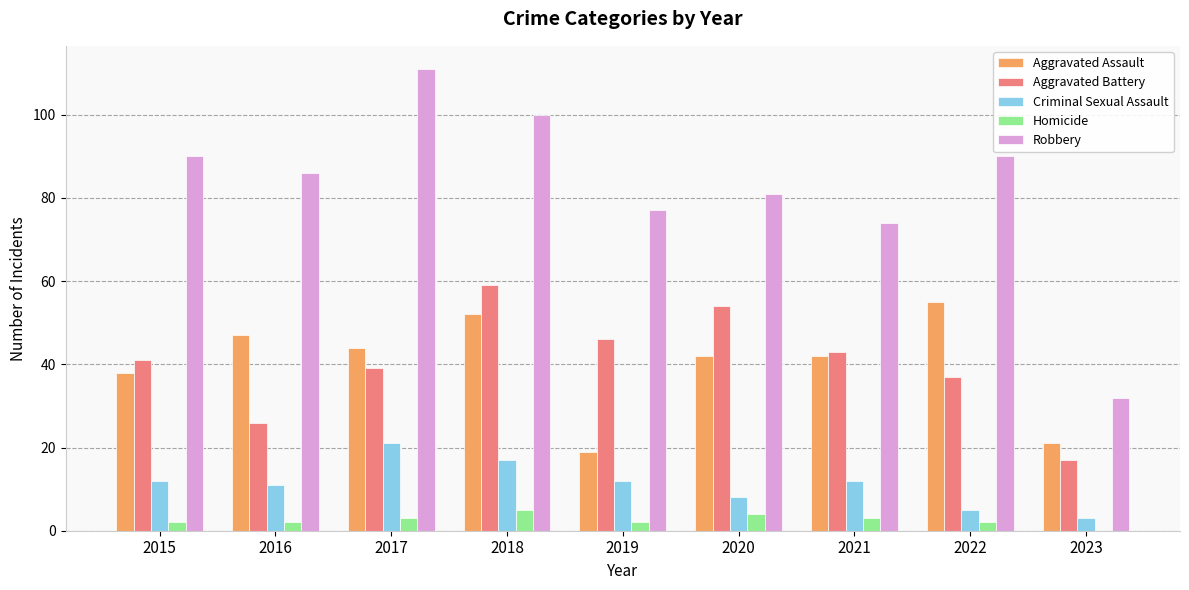

Count the number of categories in the chart.

9